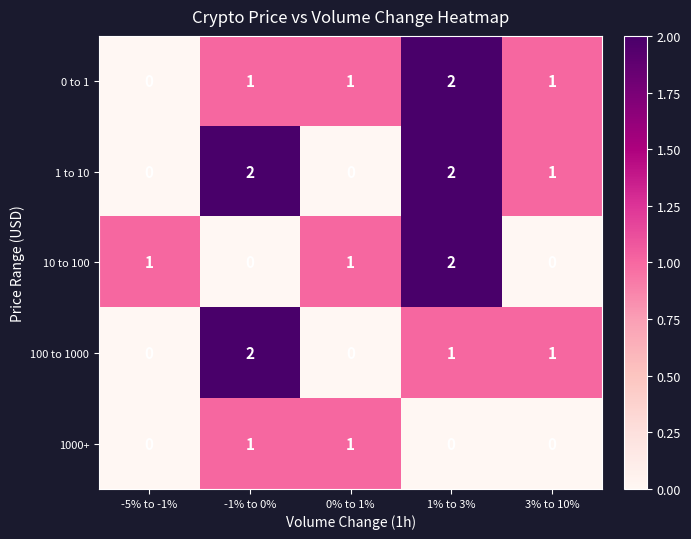

Which series changed the most between -1% to 0% and 1% to 3%?

10 to 100